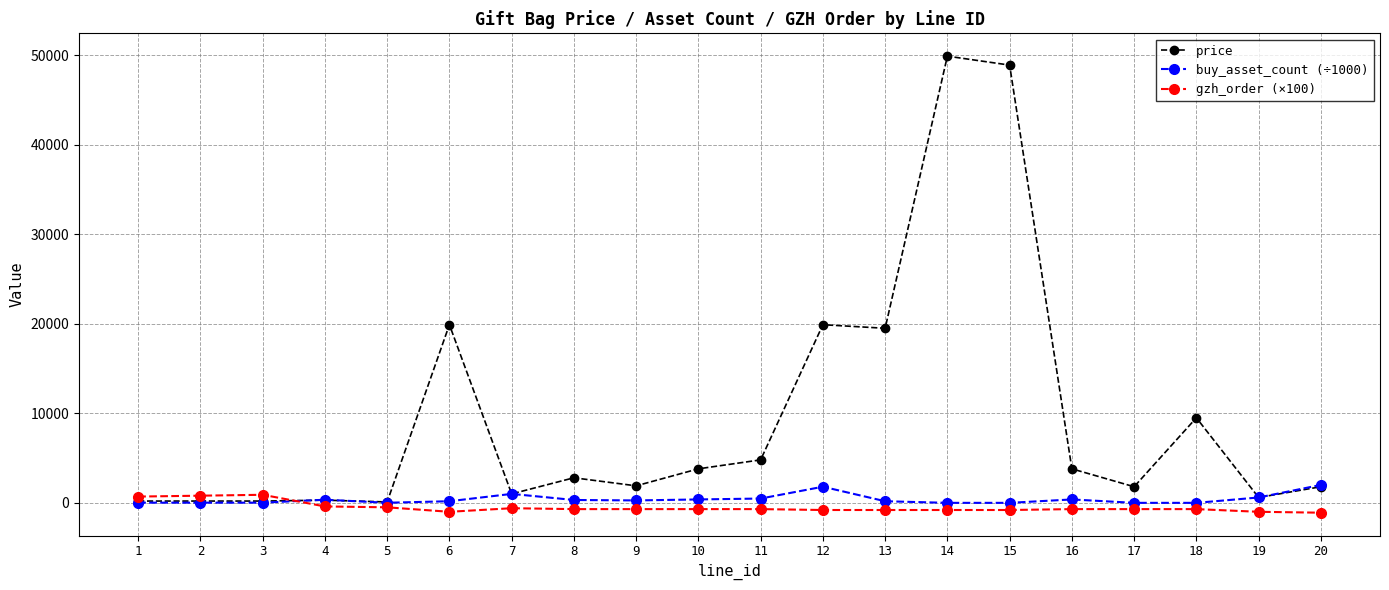

How many data points in price are less than 2800?

10